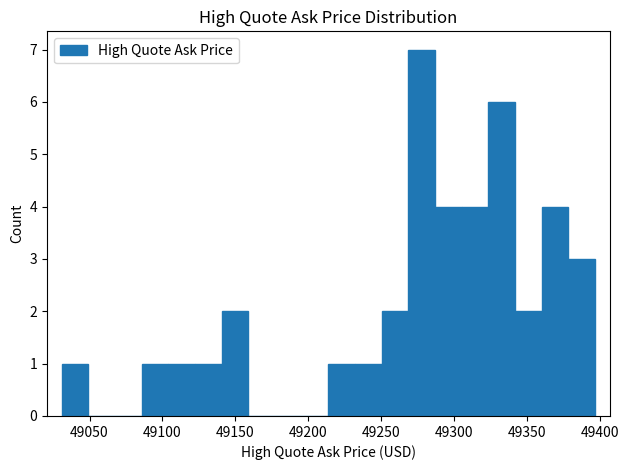

Read against the x-axis, roughly where is the centre of the tallest bar?

49280